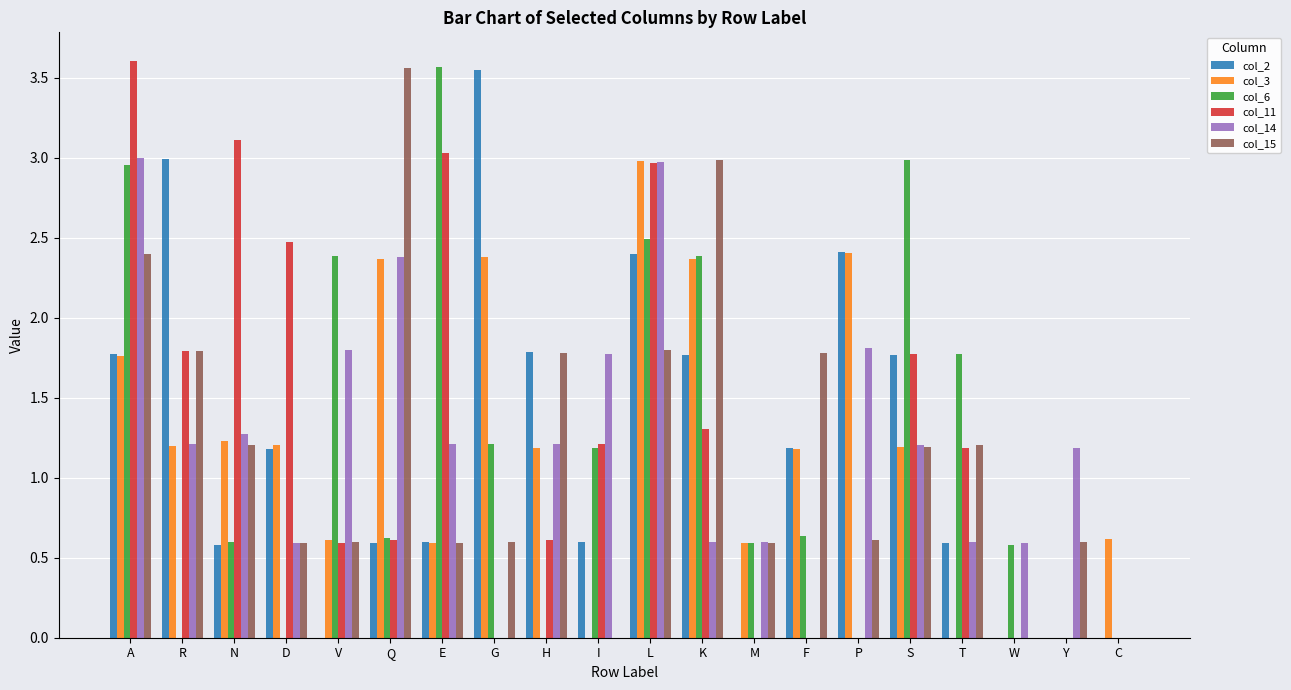

True or false: col_14 has a value of 1.8 at I.

True